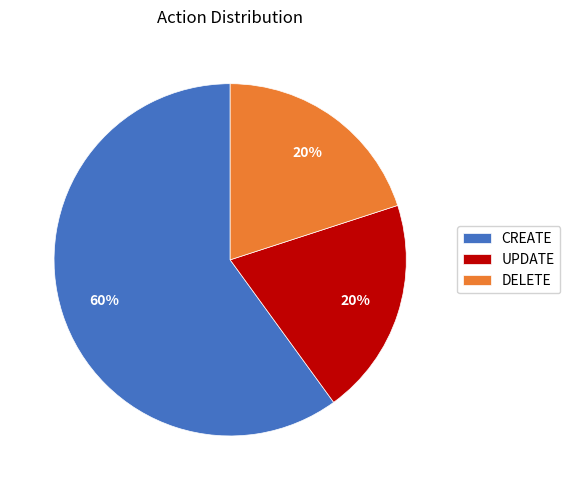

To the nearest percent, what is the difference between the largest and smallest slice percentages?

40%